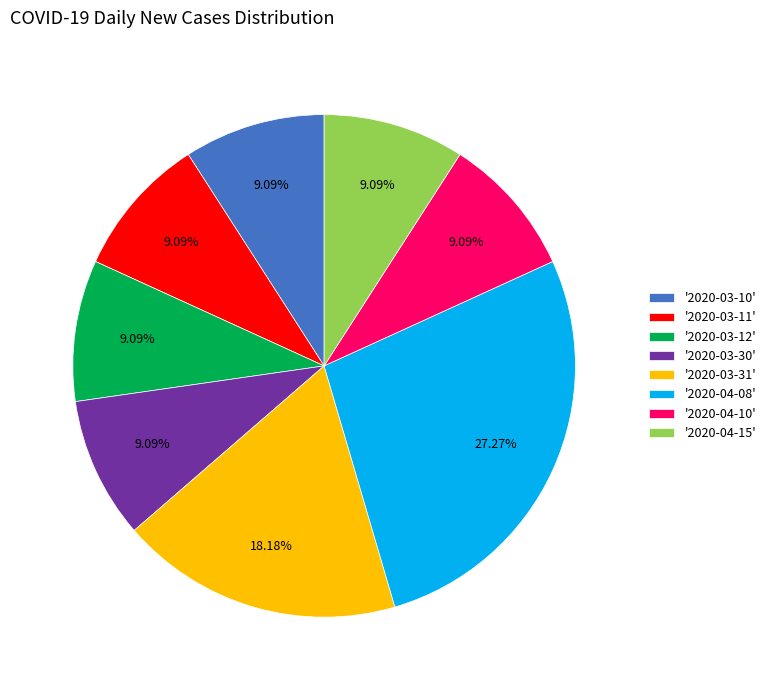

Combined, do '2020-04-15' and '2020-03-30' account for over 50%?

No